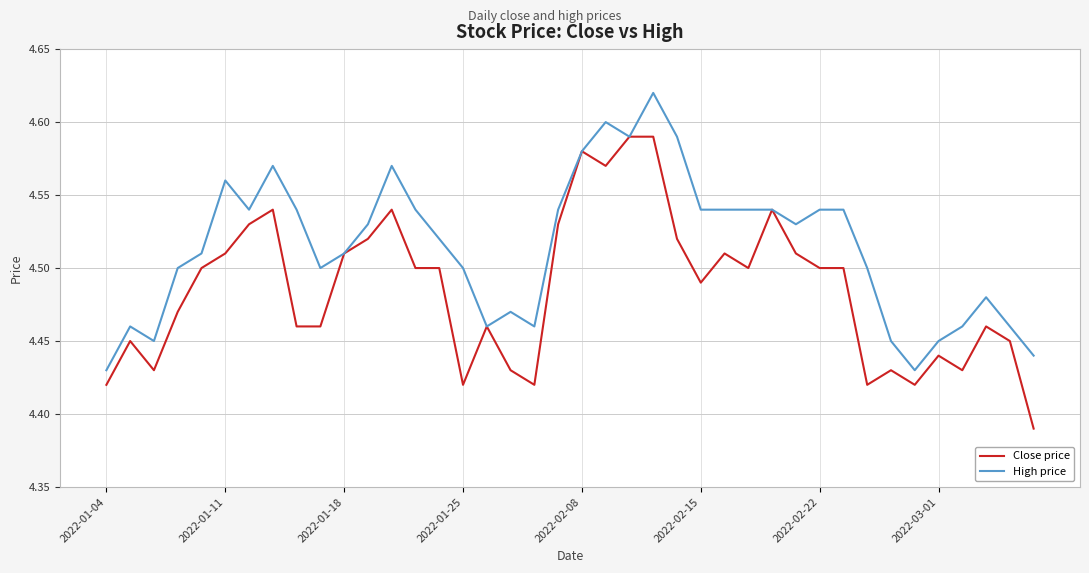

Rank the series by their average value, from lowest to highest.

Close price, High price